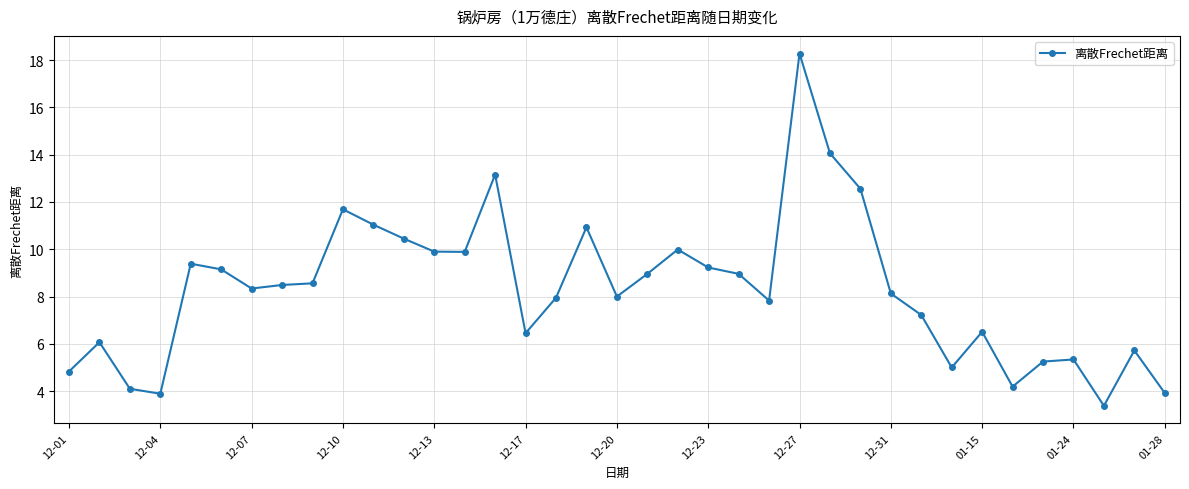

True or false: there are more than 0 points higher than both neighbors.

True